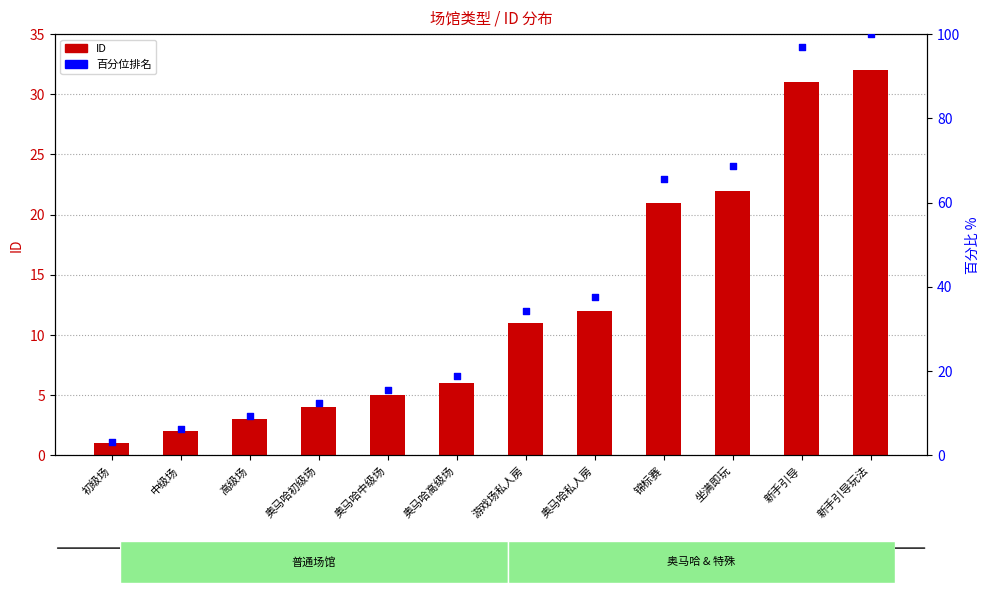

Which series has the largest Y range (max minus min)?

百分位排名